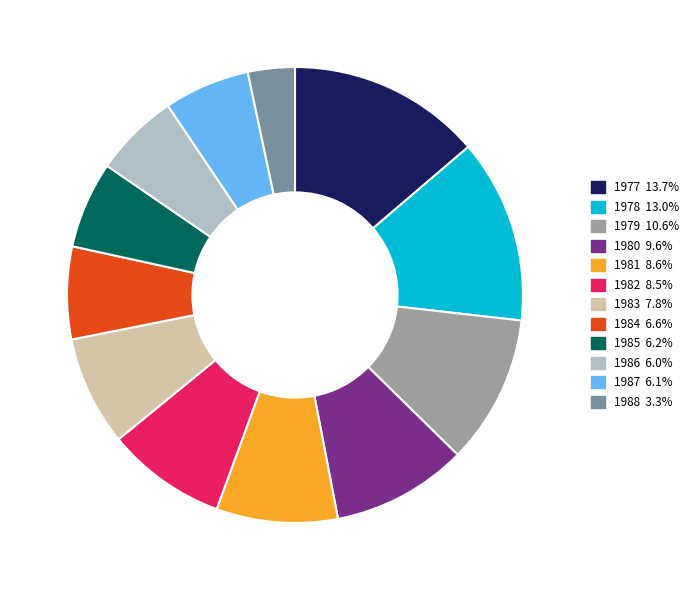

Is 1979 the majority of the pie?

No